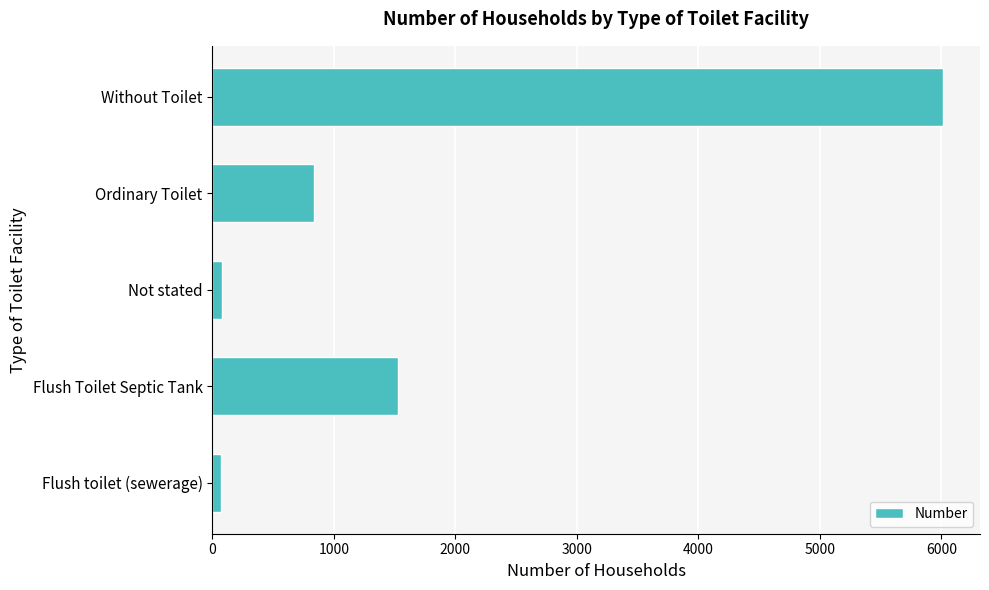

Does the chart contain stacked bars?

No